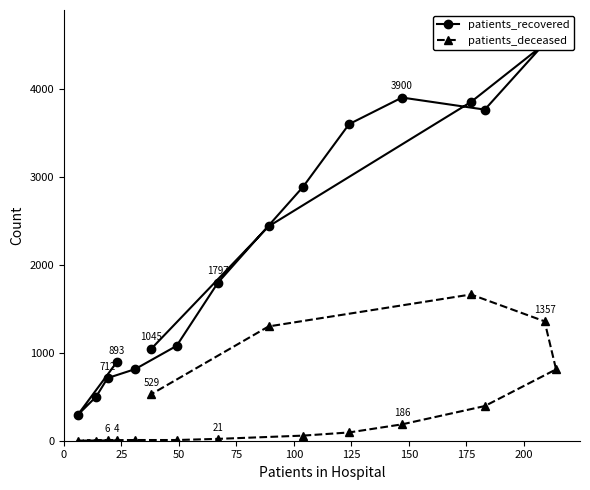

True or false: patients_deceased has more than 1 points higher than both neighbors.

False